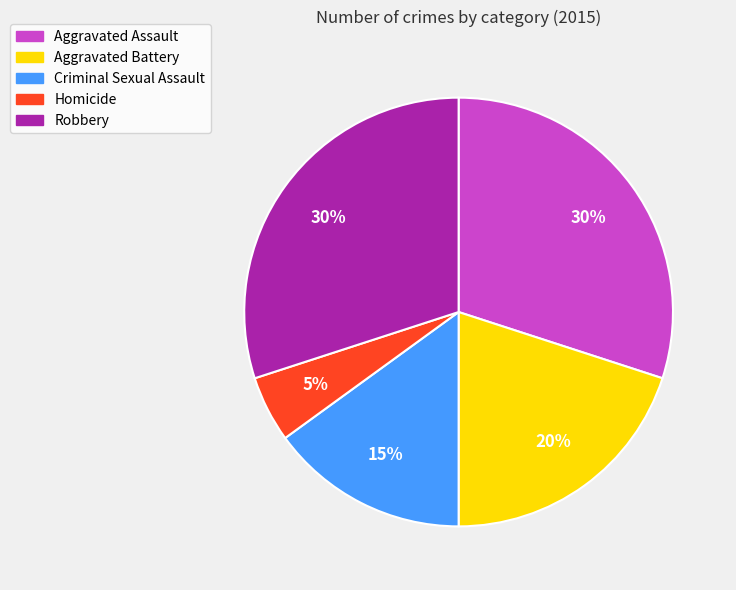

Does Robbery account for over 50% of the chart?

No